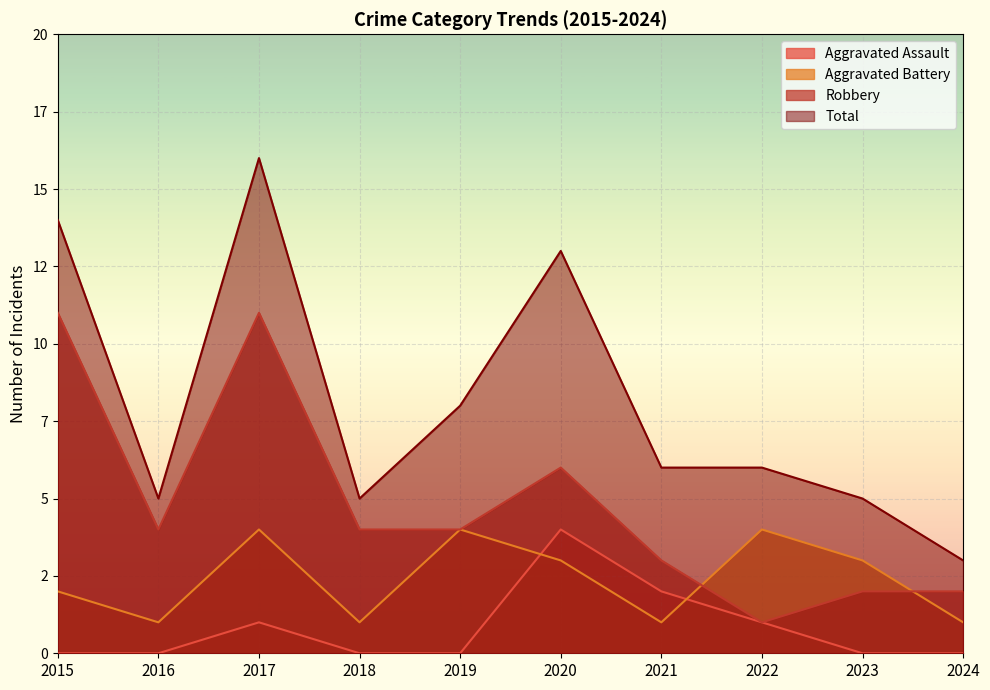

What are all the series names shown in the legend?

Aggravated Assault, Aggravated Battery, Robbery, Total